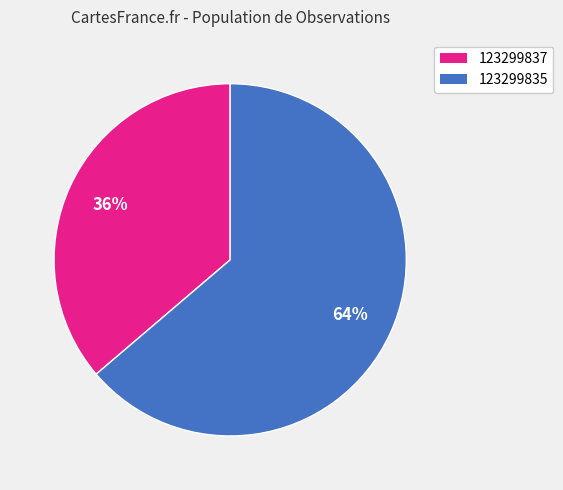

What percentage is the 123299837 slice, to the nearest percent?

36%